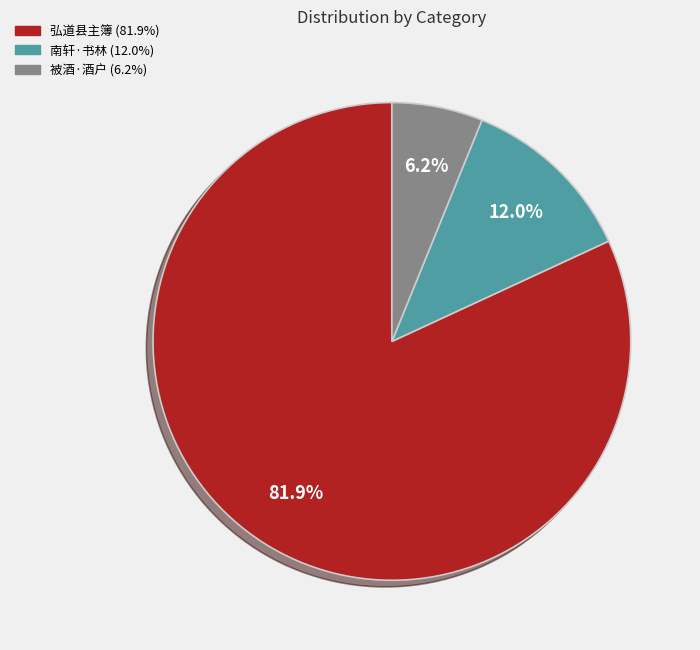

Does any single category account for the majority?

Yes